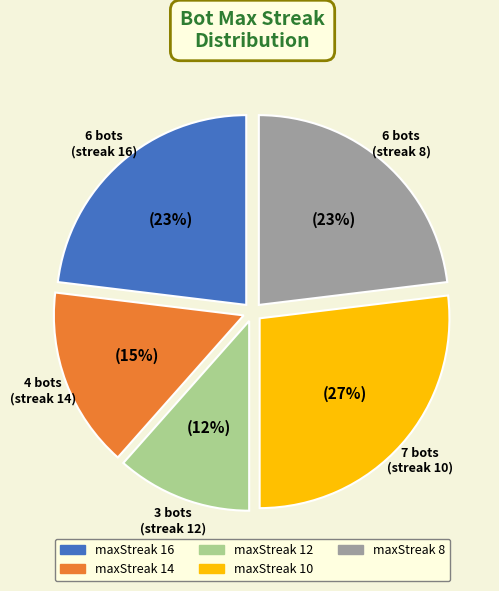

Is there any slice that represents more than half of the pie?

No